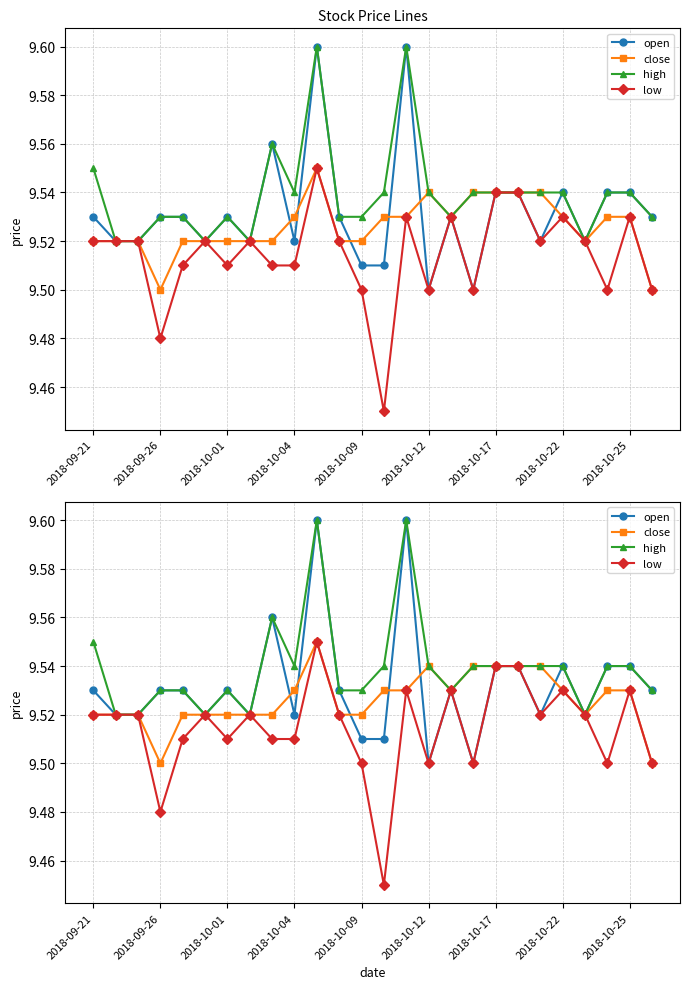

Is the value of low at 2018-10-01 greater than the value of close at 13?

No